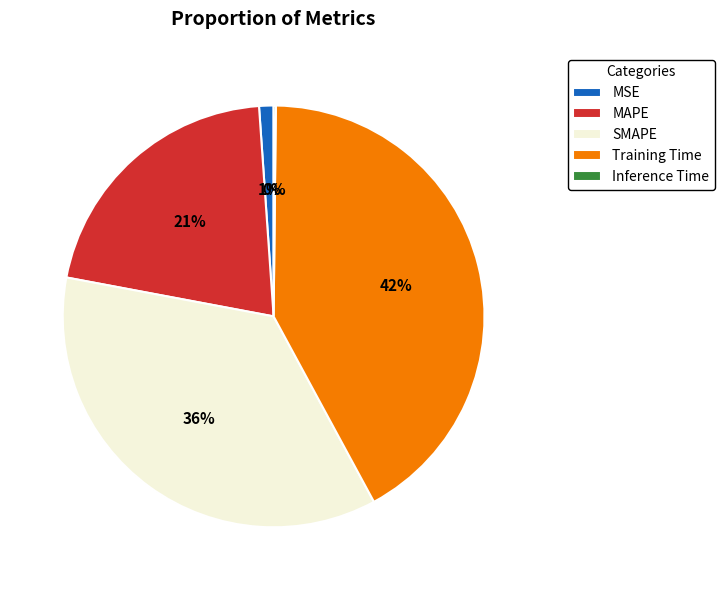

Does MSE represent more than half of the total?

No